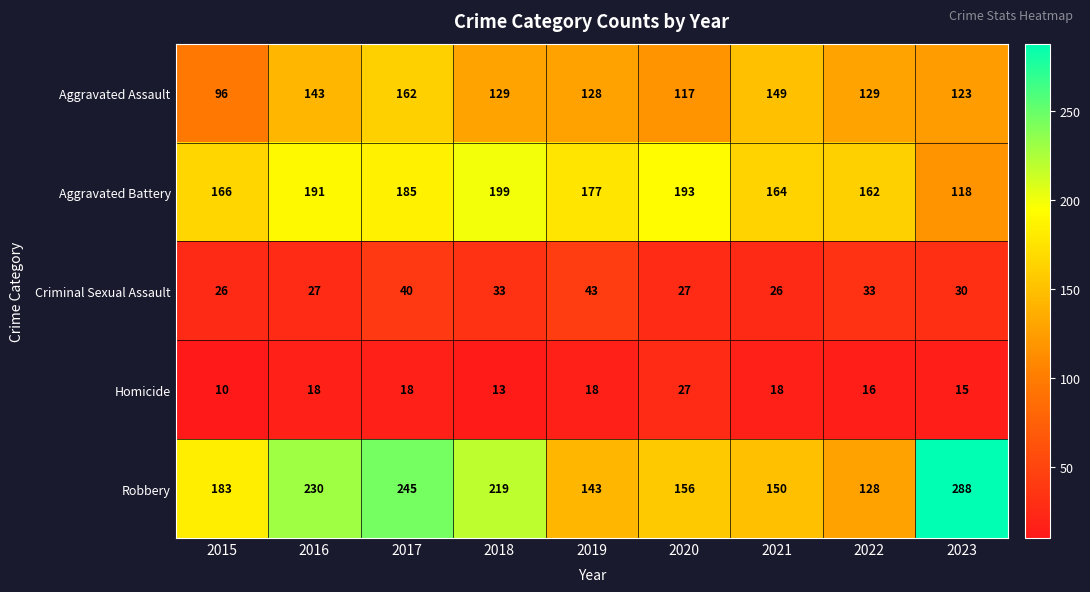

The Robbery series shows 343 at 2016. True or false?

False